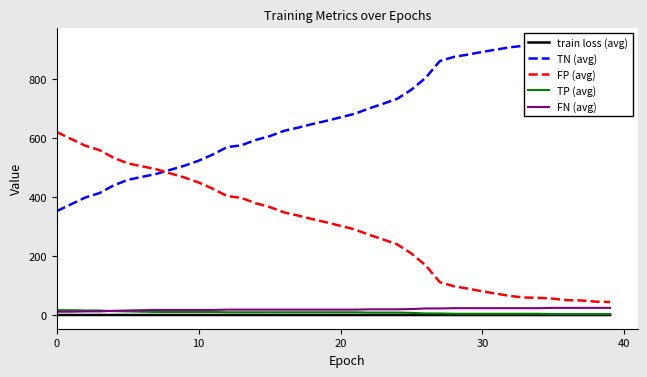

What is the approximate value of TP (avg) at 28?

5.0